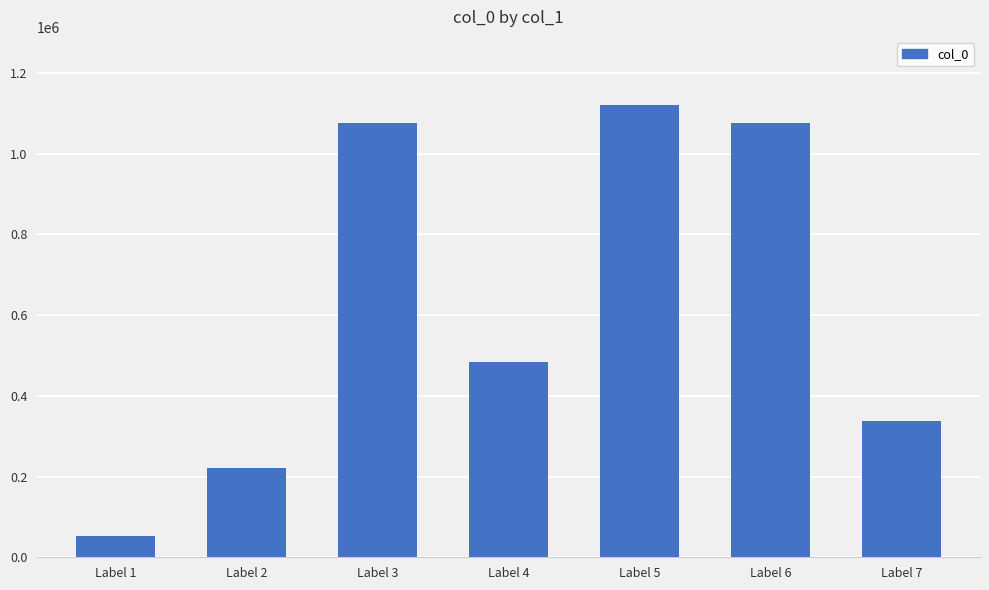

The value at Label 5 is 1120792. True or false?

True